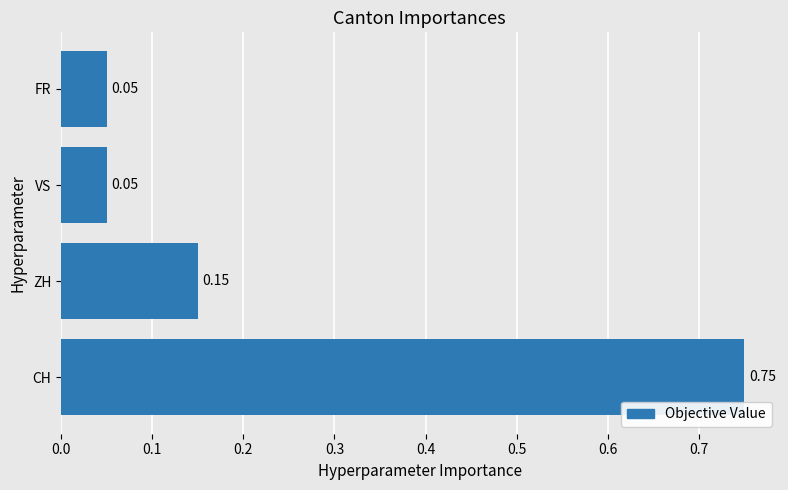

Which label corresponds to the largest value in the chart?

CH